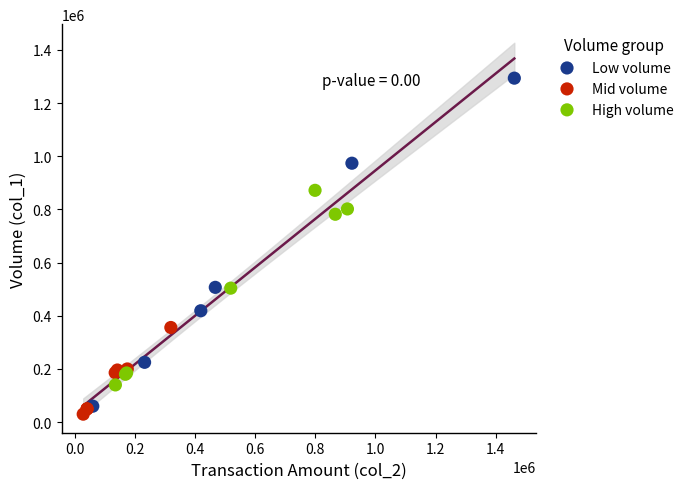

Which series reaches the maximum Y coordinate?

Low volume